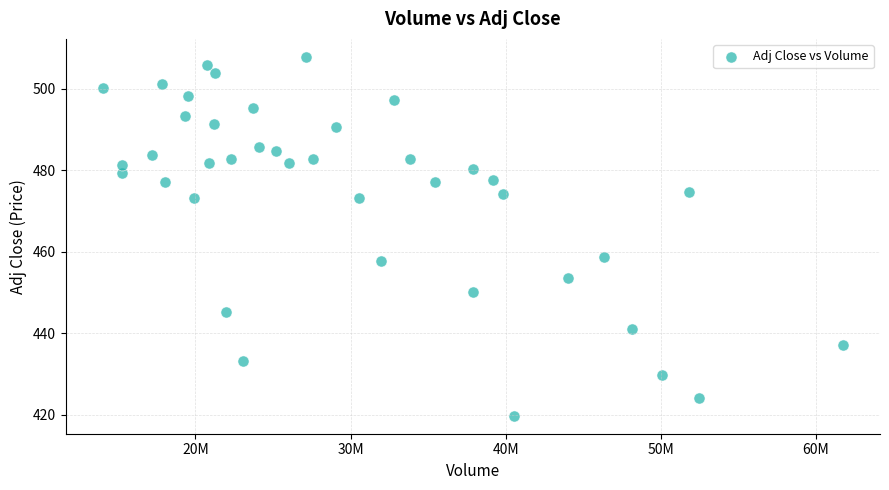

What is the range of Y values (max minus min)?

88.2